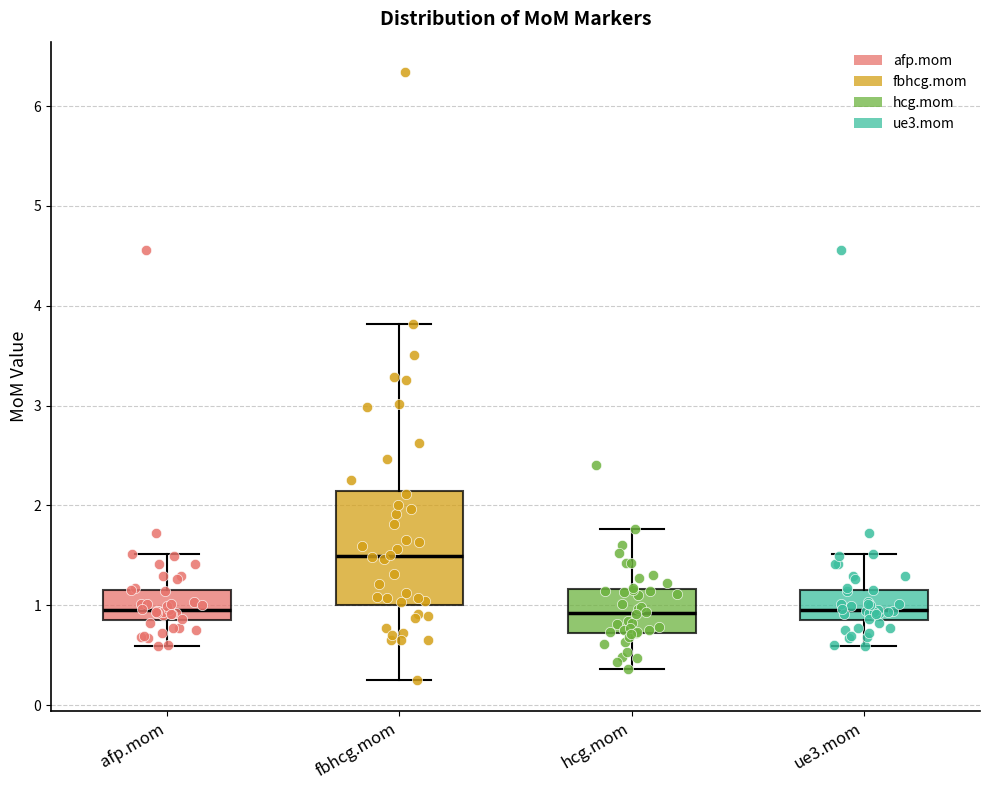

Reading left to right, read every box against the y-axis: the position of its median line, the range the box covers, and the ends of its whiskers. The values are not printed on the chart, so give them approximately, as read against the axis.

afp.mom: median 1.0, box 0.9 to 1.2, whiskers 0.6 to 1.5
fbhcg.mom: median 1.5, box 1.0 to 2.1, whiskers 0.2 to 3.8
hcg.mom: median 0.9, box 0.7 to 1.2, whiskers 0.4 to 1.8
ue3.mom: median 1.0, box 0.9 to 1.2, whiskers 0.6 to 1.5